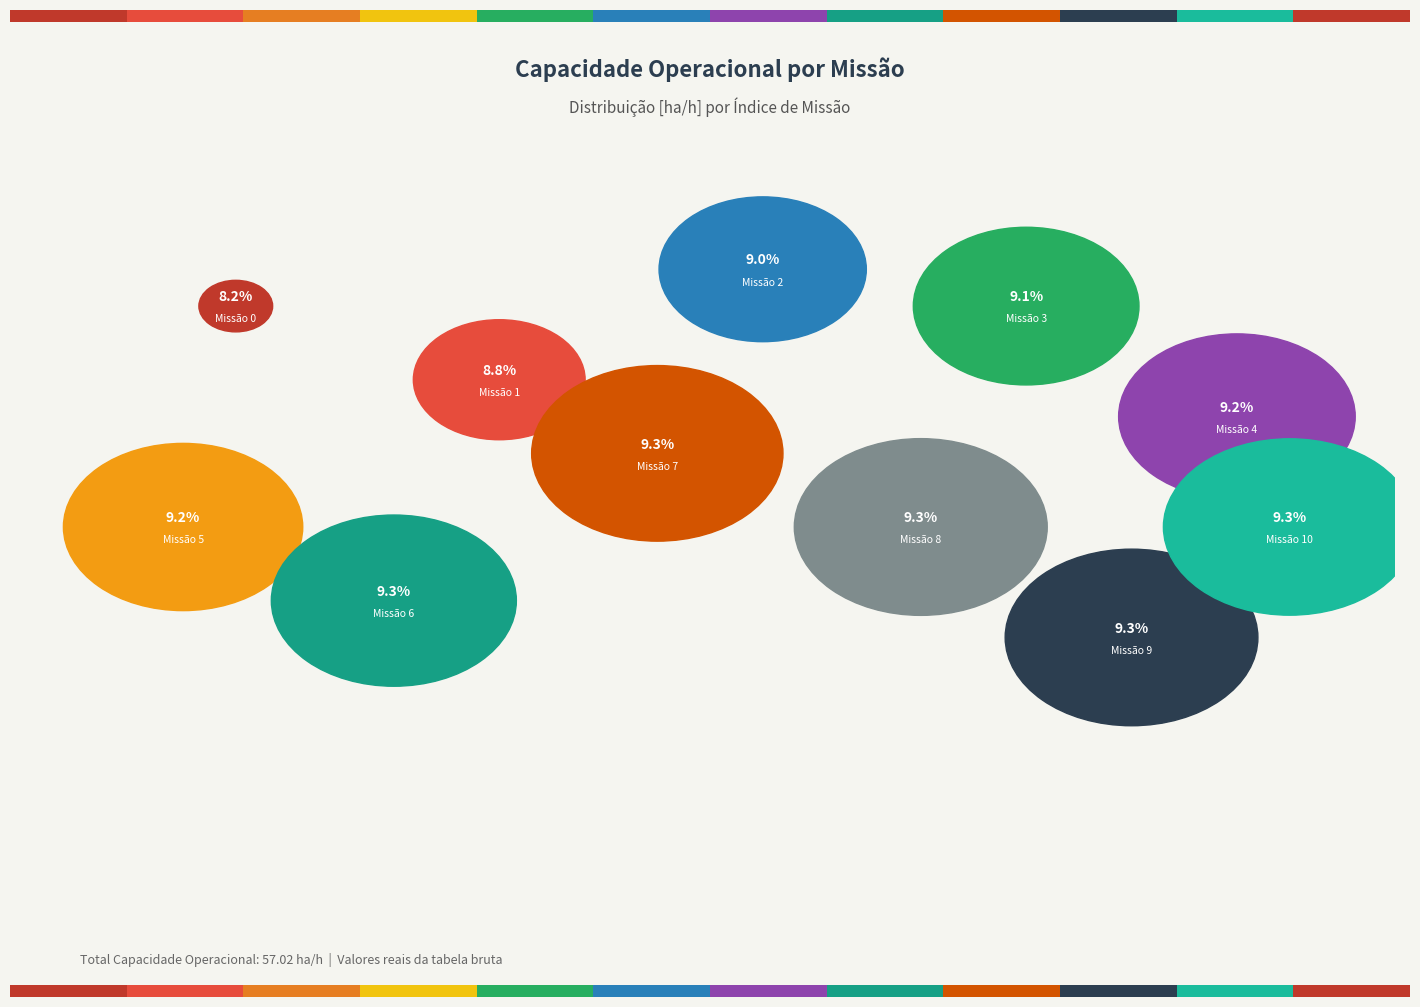

To the nearest percent, what is the combined percentage of 6 and 0?

17%